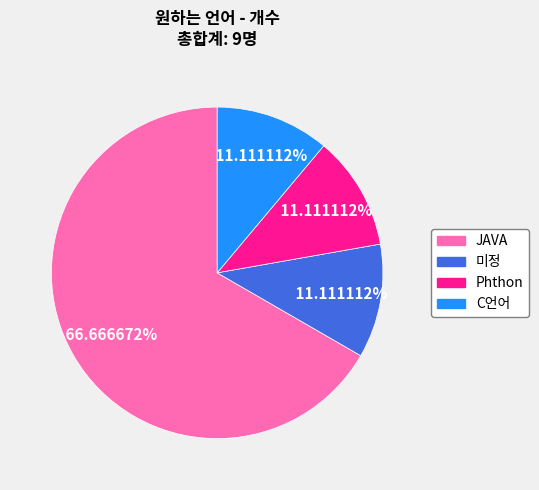

Is there a majority slice in this chart?

Yes